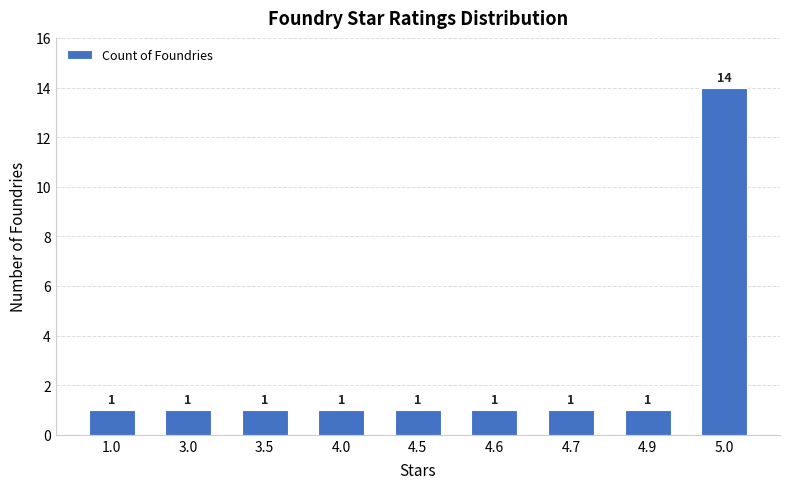

Count the number of categories in the chart.

9